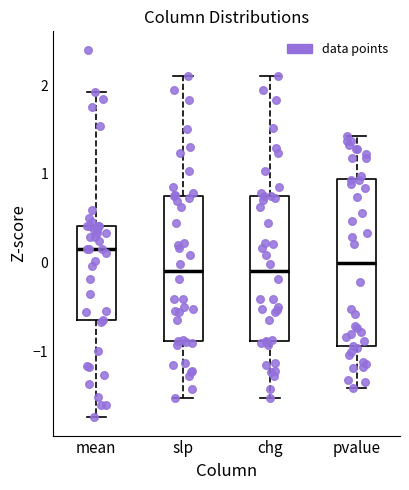

Reading left to right, transcribe this box plot: for each box, give where its median line is, the range the box spans, and where its two whiskers end, as read against the y-axis. The values are not printed on the chart, so give them approximately, as read against the axis.

mean: median 0.2, box -0.7 to 0.4, whiskers -1.7 to 1.9
slp: median -0.1, box -0.9 to 0.7, whiskers -1.5 to 2.1
chg: median -0.1, box -0.9 to 0.8, whiskers -1.5 to 2.1
pvalue: median 0.0, box -0.9 to 0.9, whiskers -1.4 to 1.4